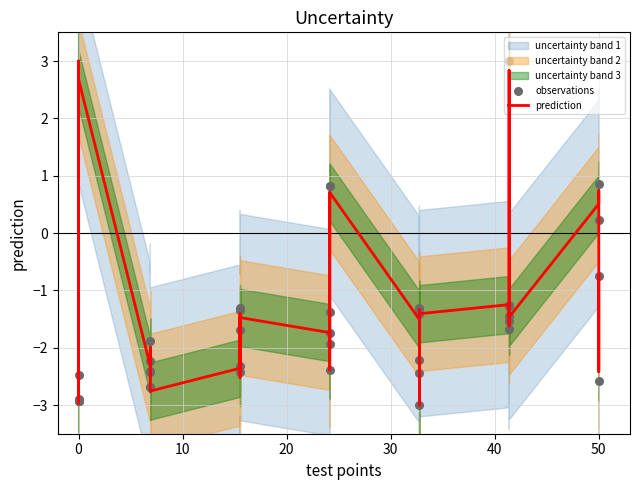

At how many categories does at least one series exceed 1?

5